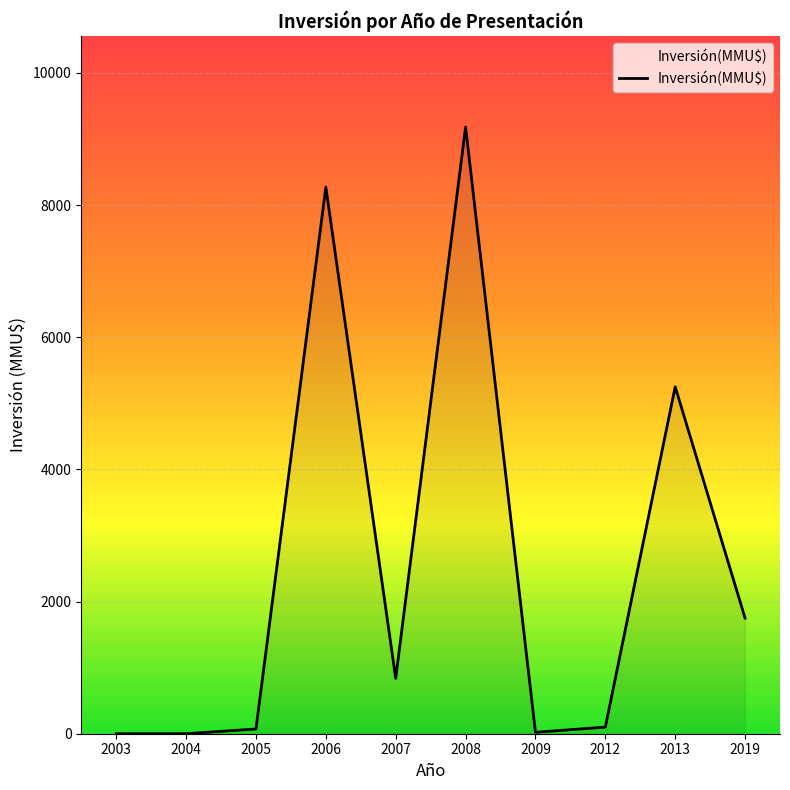

At which category does the chart reach its peak across all series?

2008